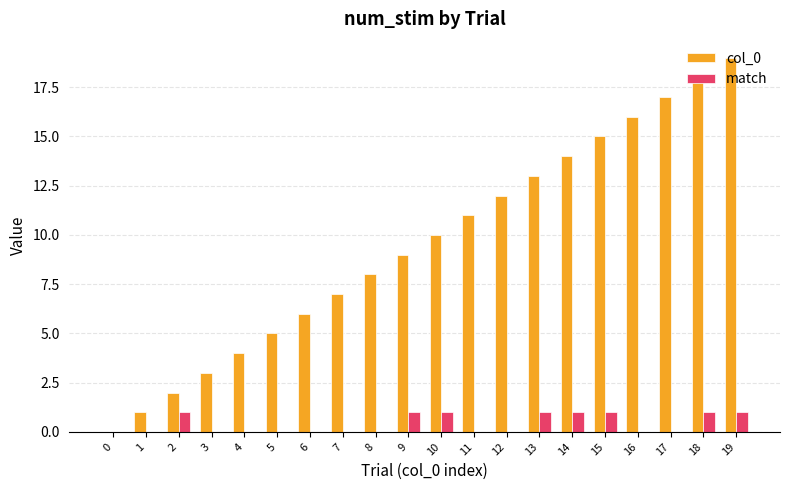

Reading left to right, list all the values displayed in this chart.

col_0: 0=0	1=1	2=2	3=3	4=4	5=5	6=6	7=7	8=8	9=9	10=10	11=11	12=12	13=13	14=14	15=15	16=16	17=17	18=18	19=19
match: 0=0	1=0	2=1	3=0	4=0	5=0	6=0	7=0	8=0	9=1	10=1	11=0	12=0	13=1	14=1	15=1	16=0	17=0	18=1	19=1